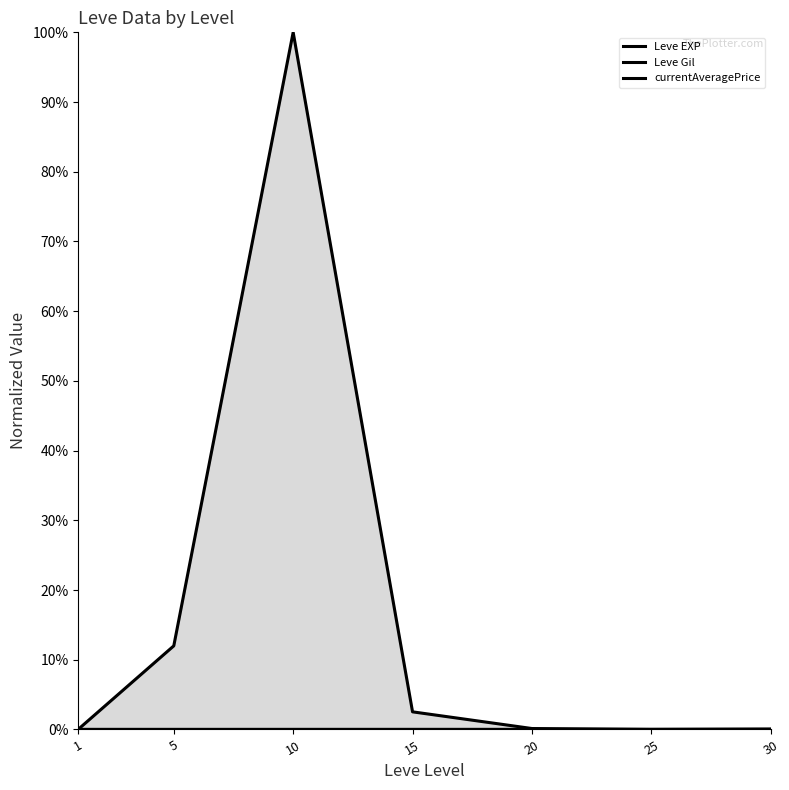

The Leve EXP series shows 0.0 at 20. True or false?

True